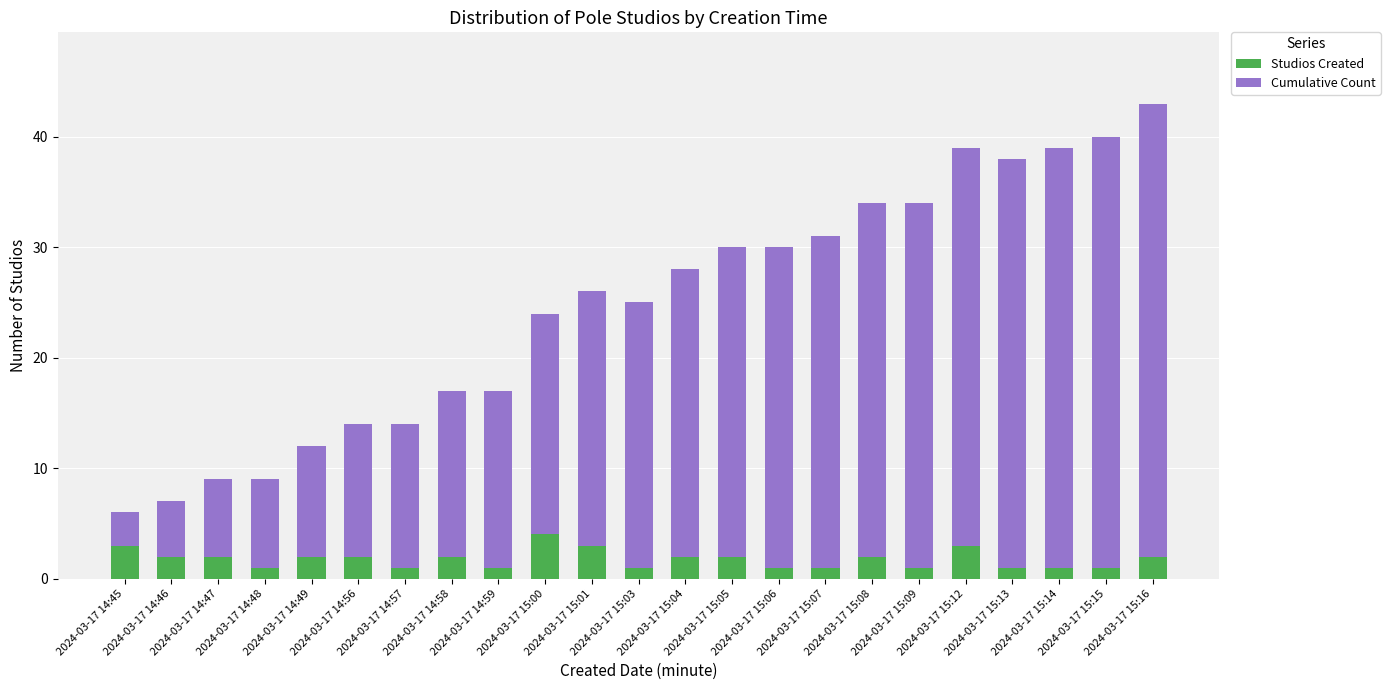

At how many categories does at least one series exceed 14?

16